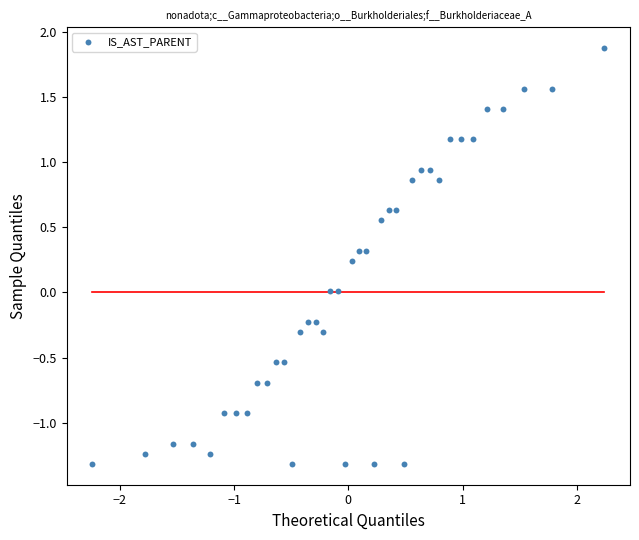

What is the range of Y values (max minus min)?

3.2